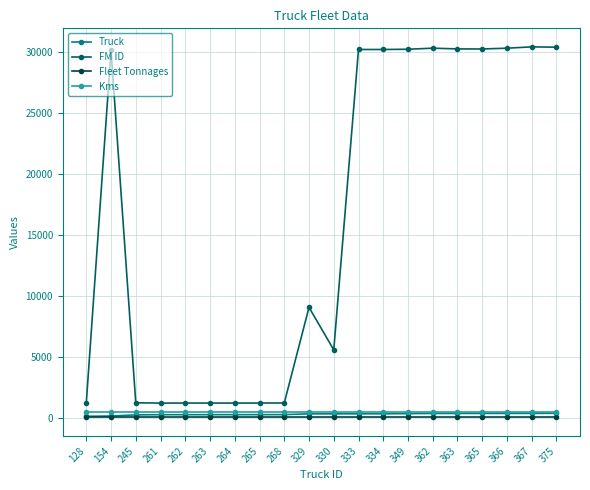

Which series changed the most between 261 and 329?

FM ID